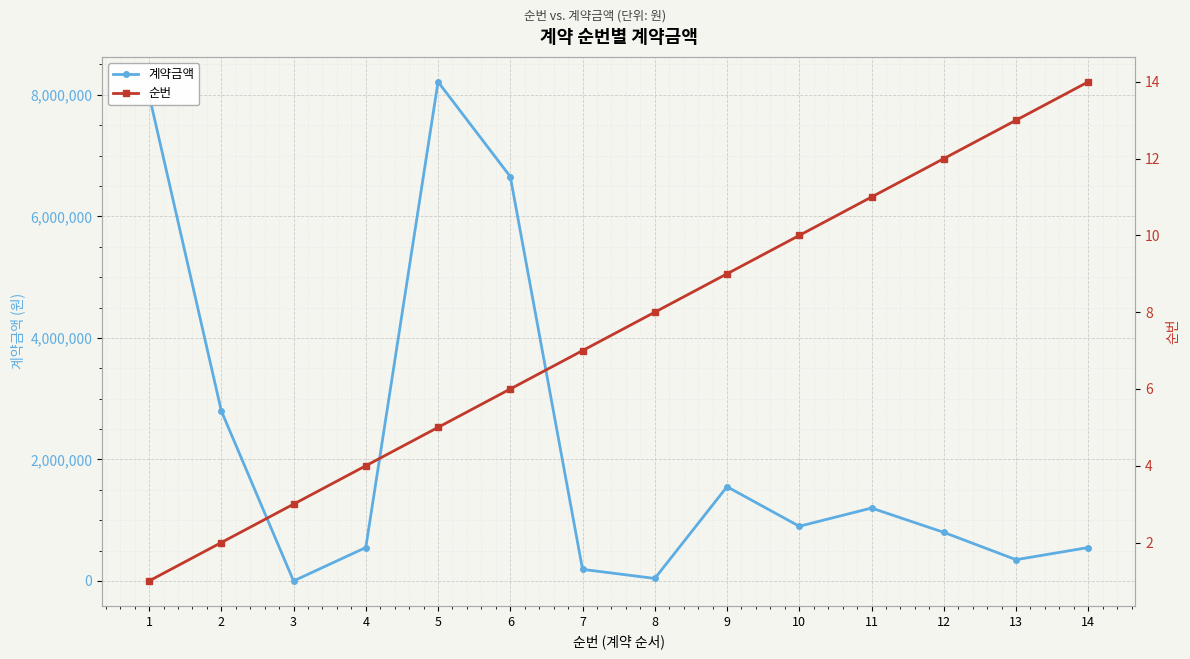

What is the value of the 순번 point at the 10th from the left?

10